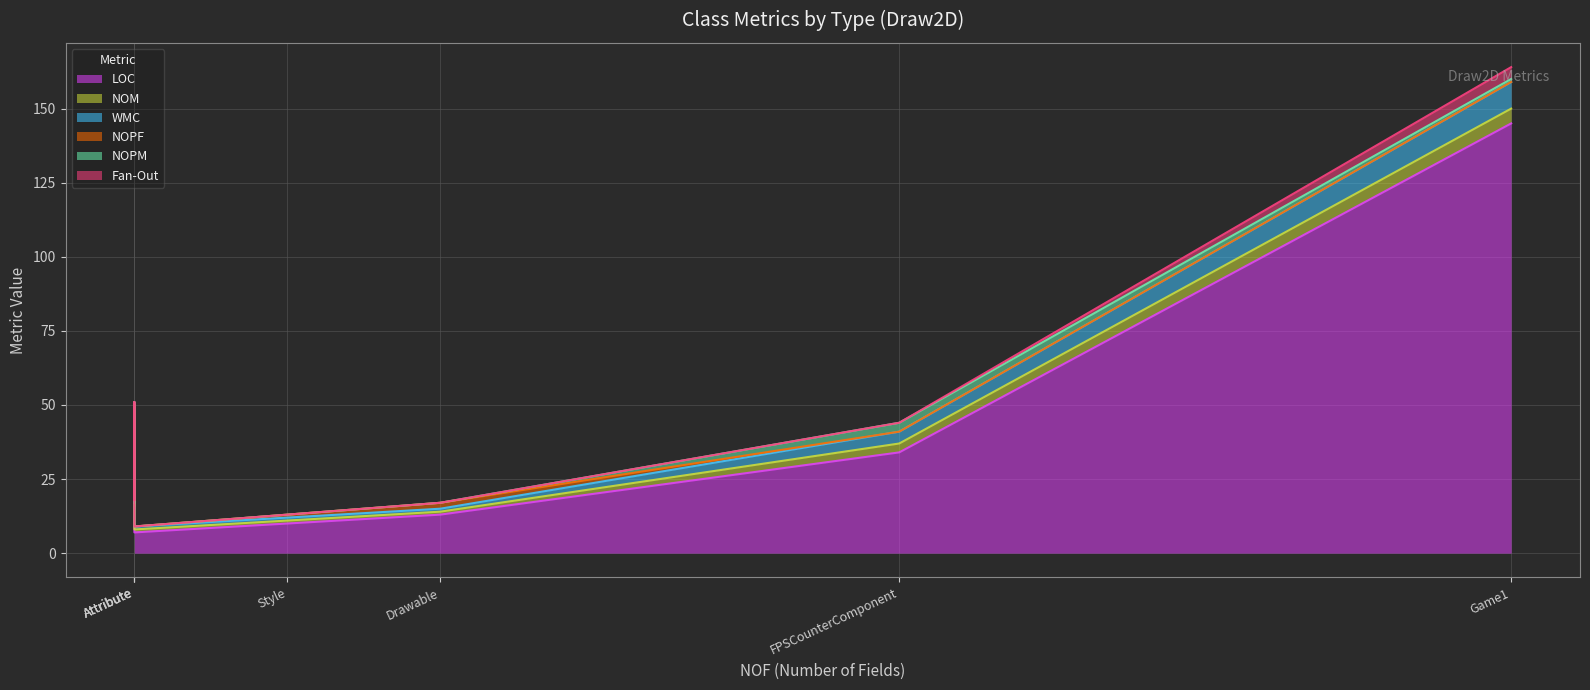

What are all the series names shown in the legend?

LOC, NOM, WMC, NOPF, NOPM, Fan-Out